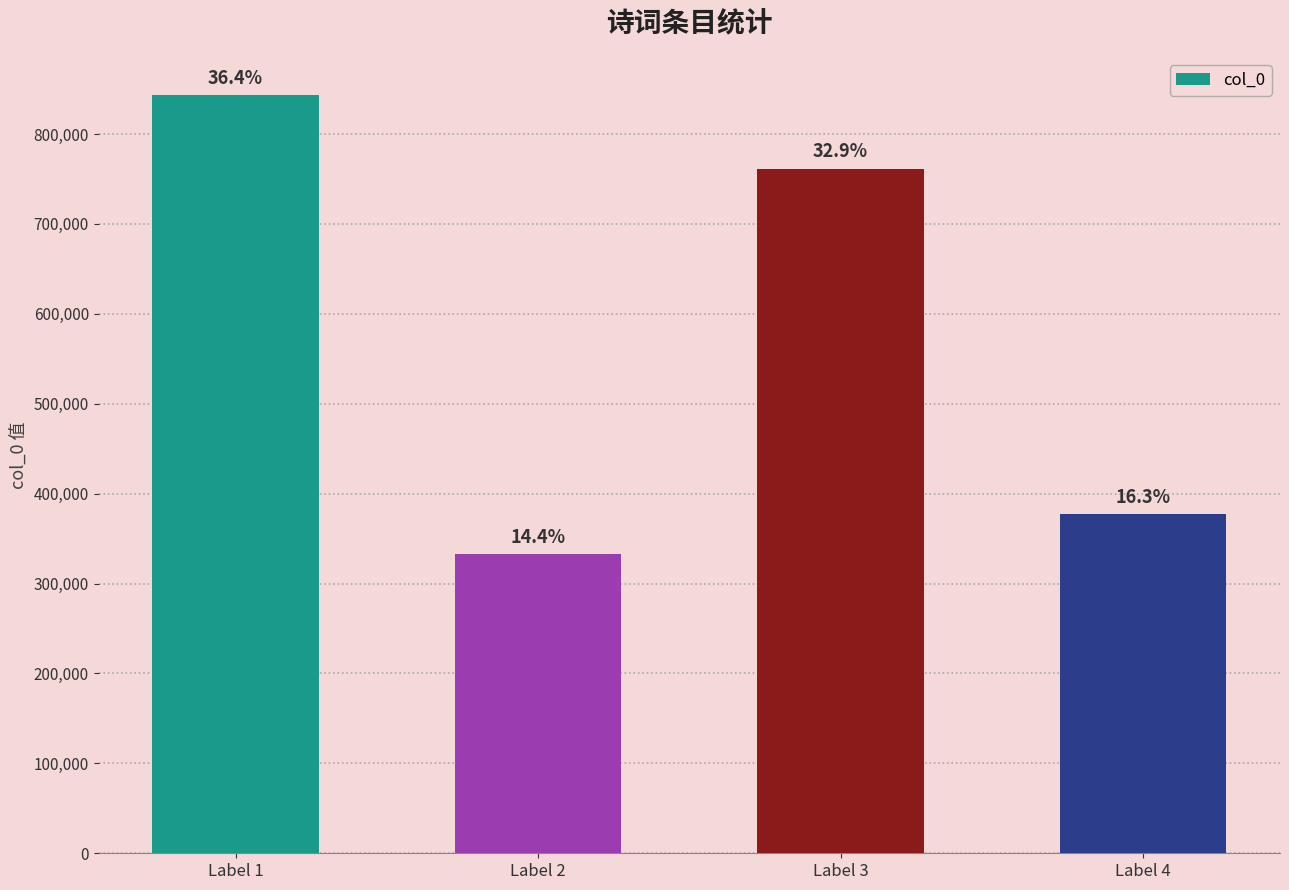

What is the change in value from Label 1 to Label 2?

-510440